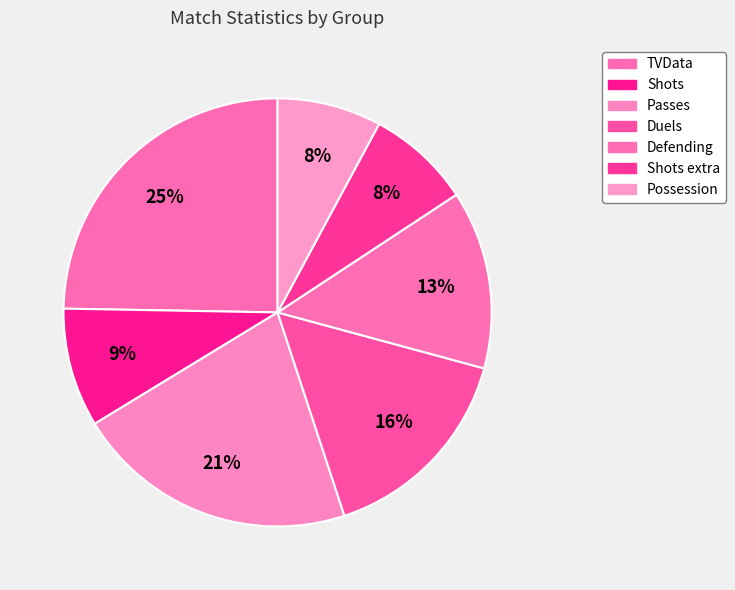

How many segments does this pie chart have?

7